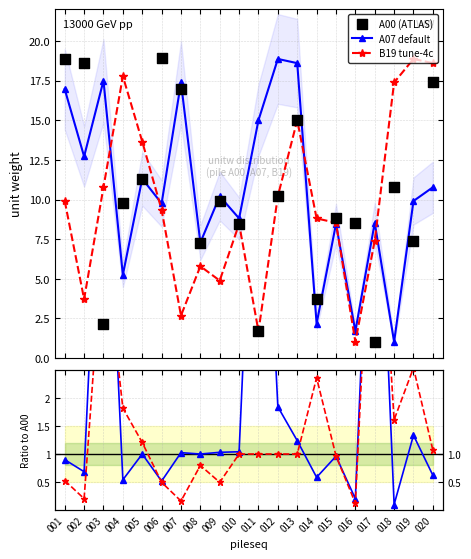

Which series reaches the maximum Y coordinate?

A00 (ATLAS)